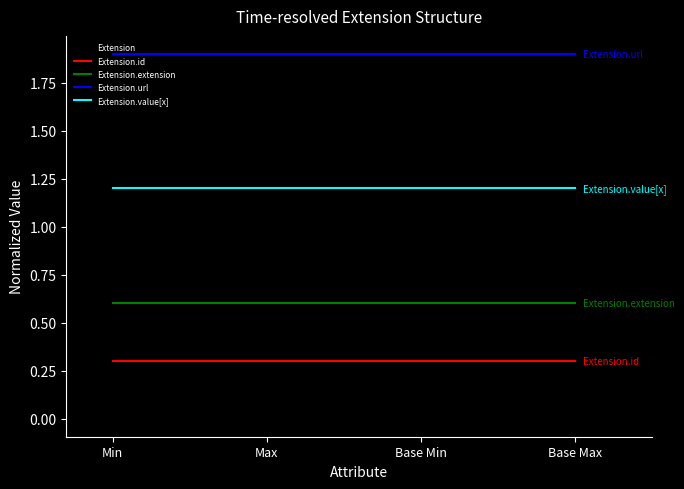

What is the greatest value displayed?

1.9